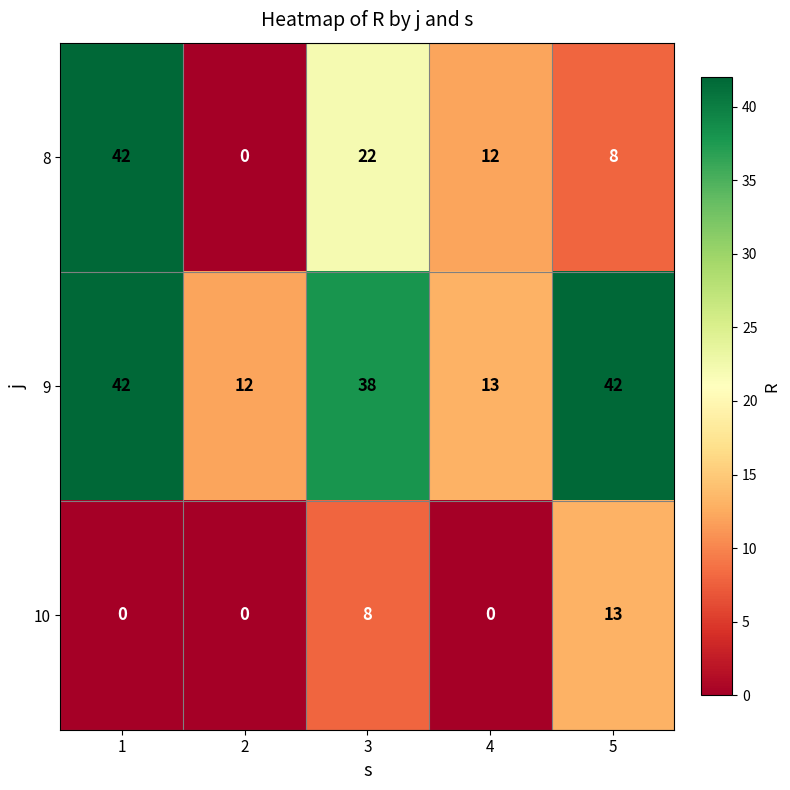

The 8 series shows 66 at 1. True or false?

False